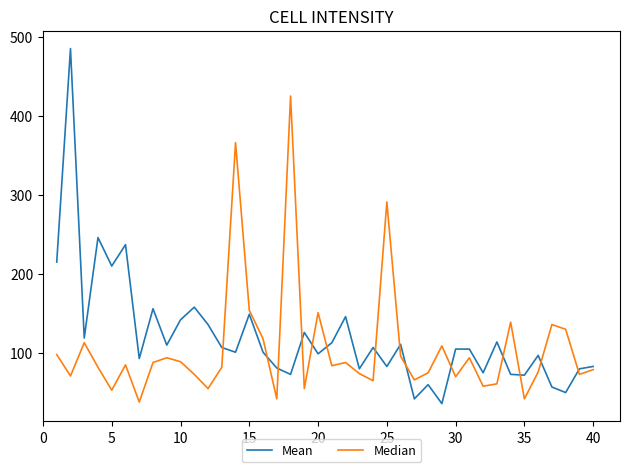

List the series in order of their peak value, lowest first.

Median, Mean